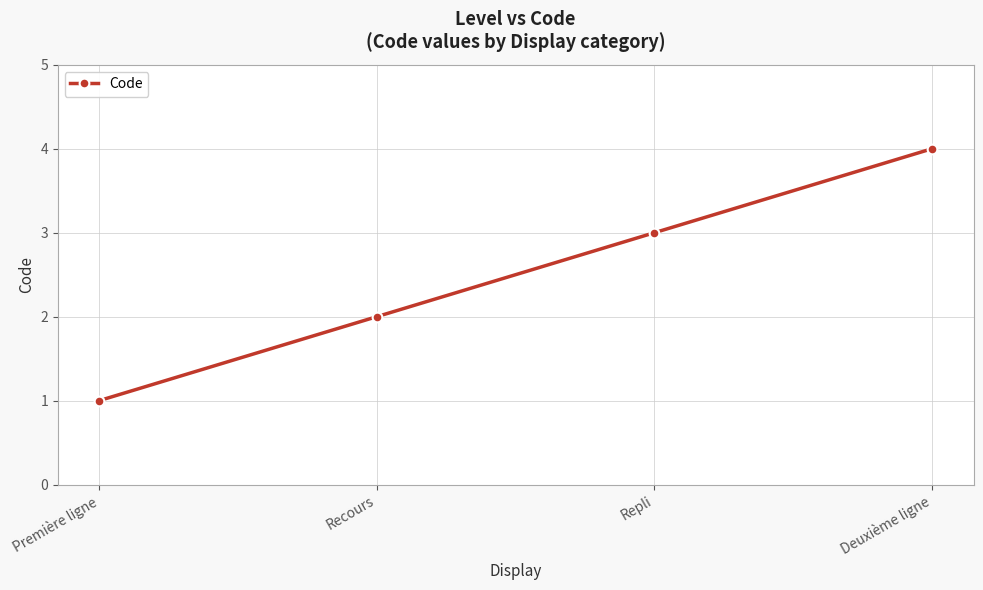

What is the difference between the maximum and minimum values?

3